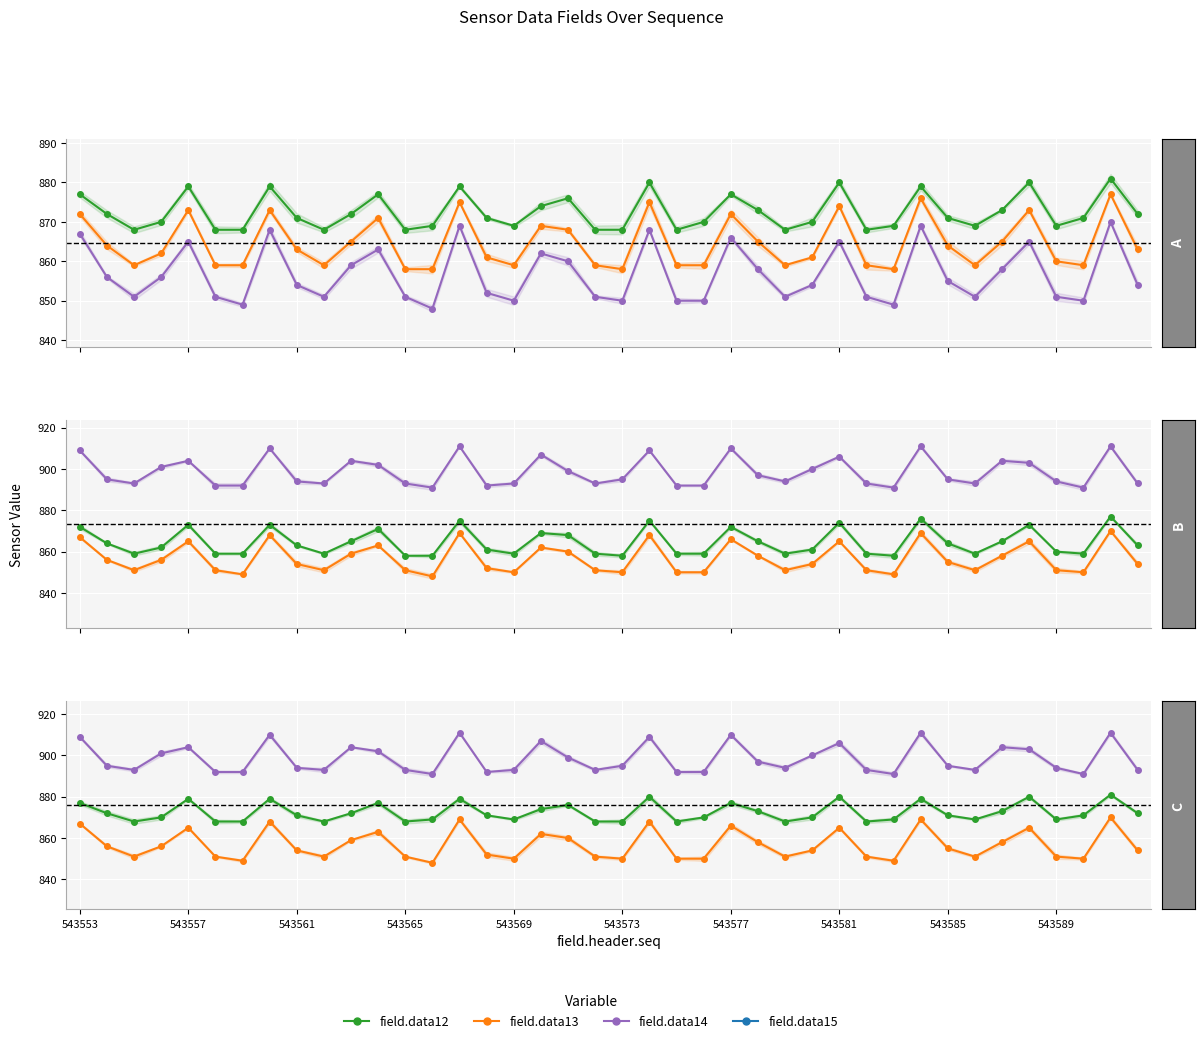

Reading left to right, transcribe all the data shown in this chart.

field.data12: 877	872	868	870	879	868	868	879	871	868	872	877	868	869	879	871	869	874	876	868	868	880	868	870	877	873	868	870	880	868	869	879	871	869	873	880	869	871	881	872
field.data13: 872	864	859	862	873	859	859	873	863	859	865	871	858	858	875	861	859	869	868	859	858	875	859	859	872	865	859	861	874	859	858	876	864	859	865	873	860	859	877	863
field.data14: 867	856	851	856	865	851	849	868	854	851	859	863	851	848	869	852	850	862	860	851	850	868	850	850	866	858	851	854	865	851	849	869	855	851	858	865	851	850	870	854
field.data15: 909	895	893	901	904	892	892	910	894	893	904	902	893	891	911	892	893	907	899	893	895	909	892	892	910	897	894	900	906	893	891	911	895	893	904	903	894	891	911	893